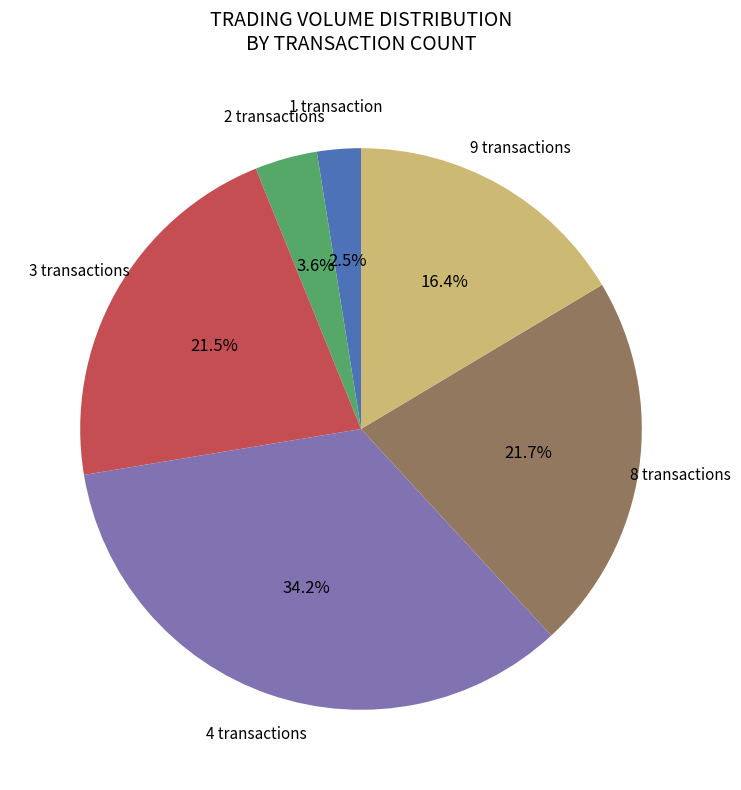

What percentage is NOT represented by 8 transactions?

78.3%